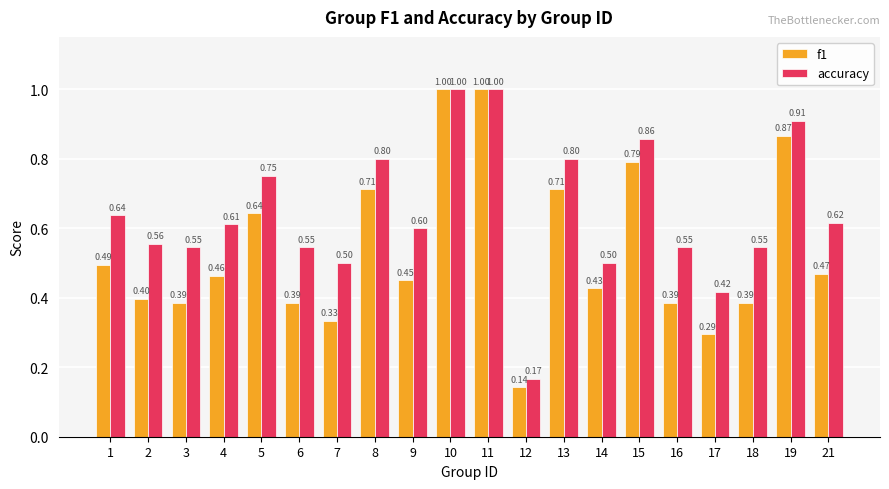

Which series has the largest range (max minus min)?

f1